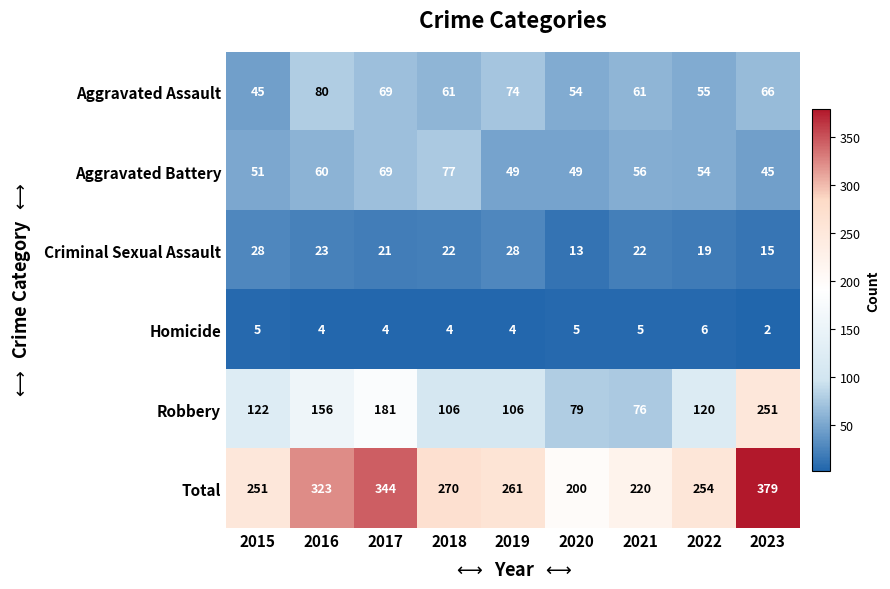

What is the minimum value shown in the chart?

2